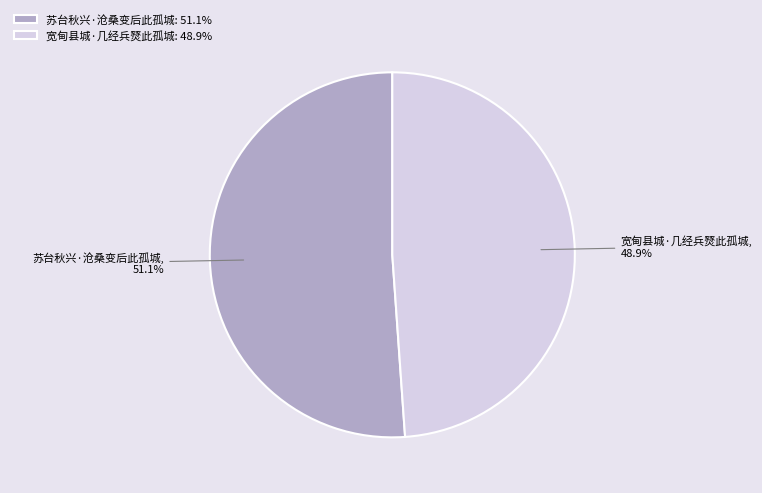

To the nearest percent, what percentage of the pie is 苏台秋兴·沧桑变后此孤城?

51%